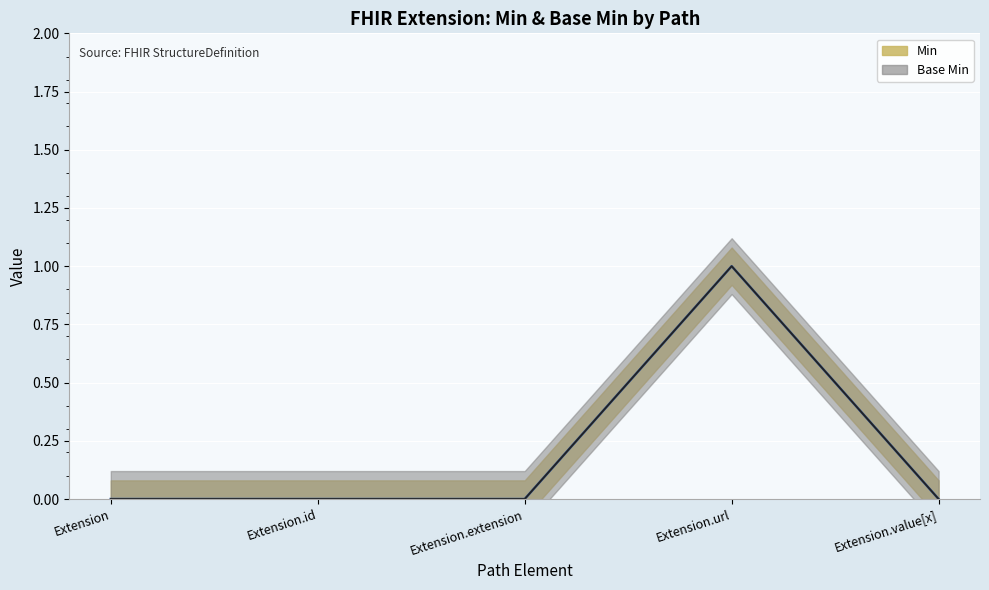

Reading left to right, transcribe all the data shown in this chart.

Min: Extension=0	Extension.id=0	Extension.extension=0	Extension.url=1	Extension.value[x]=0
Base Min: Extension=0	Extension.id=0	Extension.extension=0	Extension.url=1	Extension.value[x]=0